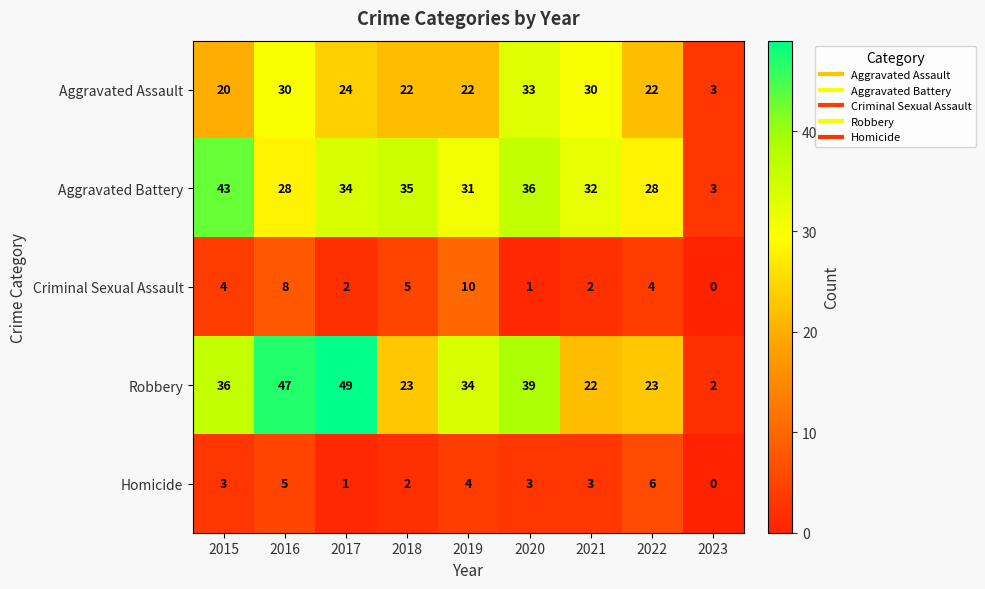

What is the spread (max minus min) of values at 2023?

3